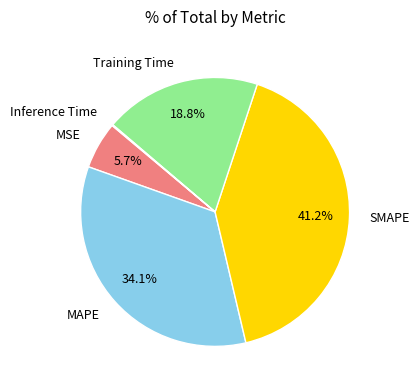

Does any single category account for the majority?

No